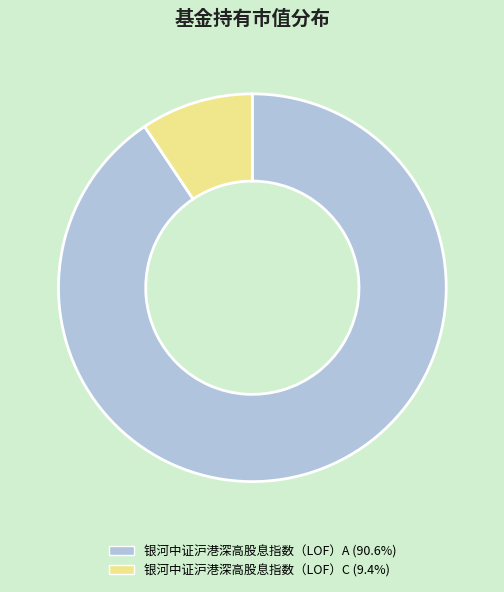

Do 银河中证沪港深高股息指数（LOF）C and 银河中证沪港深高股息指数（LOF）A together represent more than half of the pie?

Yes